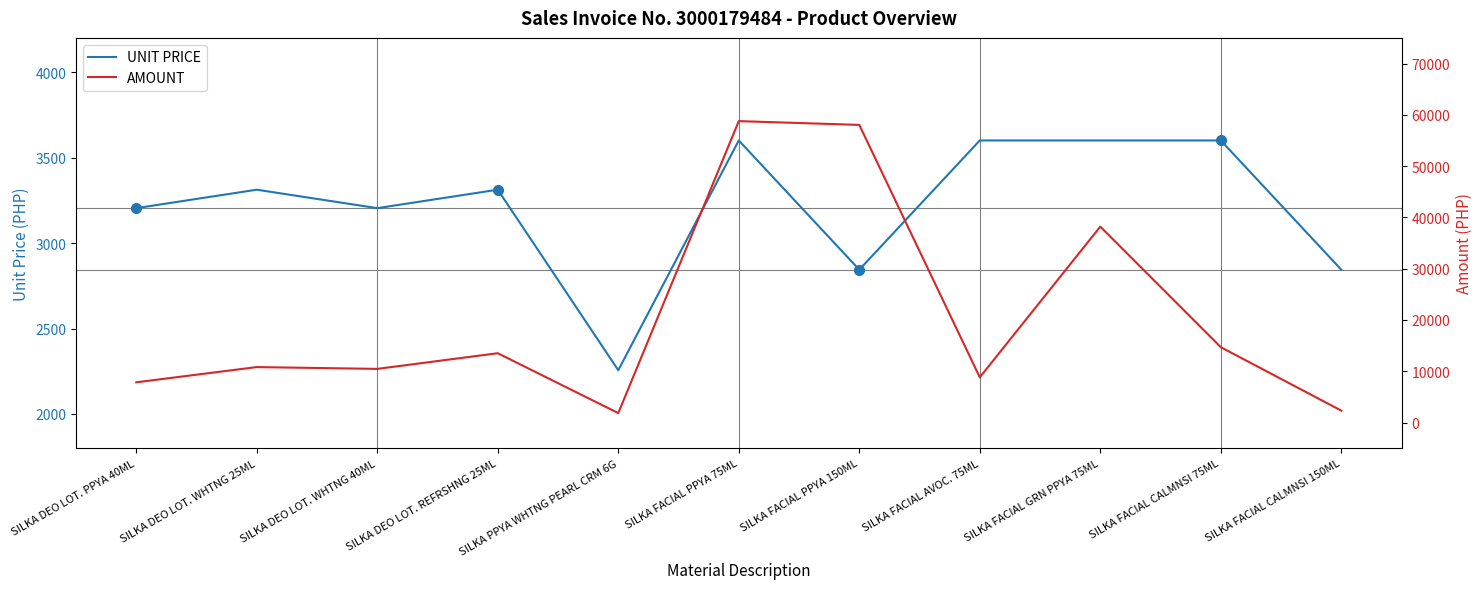

Which has a higher value, SILKA FACIAL PPYA 150ML or SILKA FACIAL CALMNSI 75ML?

SILKA FACIAL CALMNSI 75ML